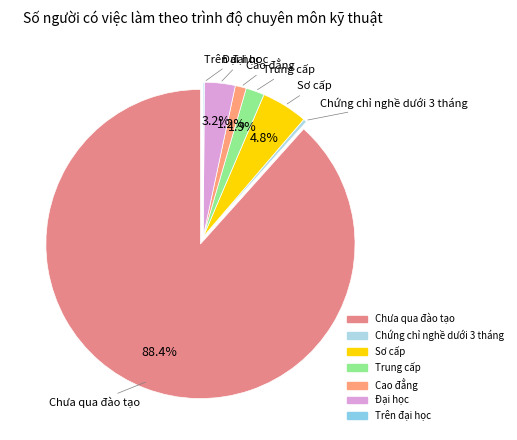

Which slice is the largest?

Chưa qua đào tạo